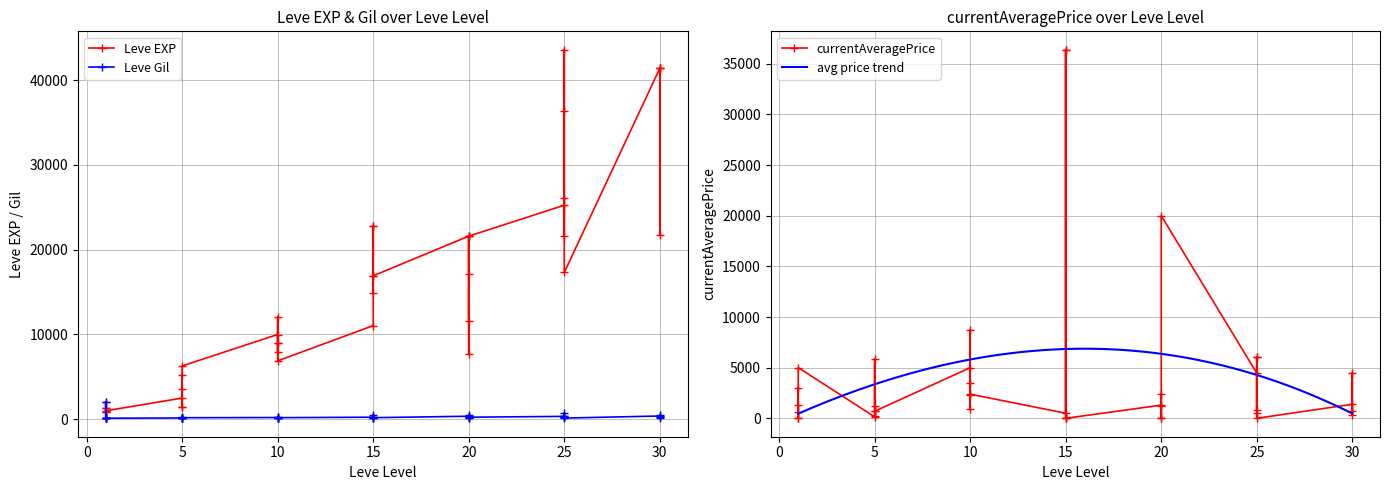

True or false: Leve EXP and Leve Gil cross at least once.

False